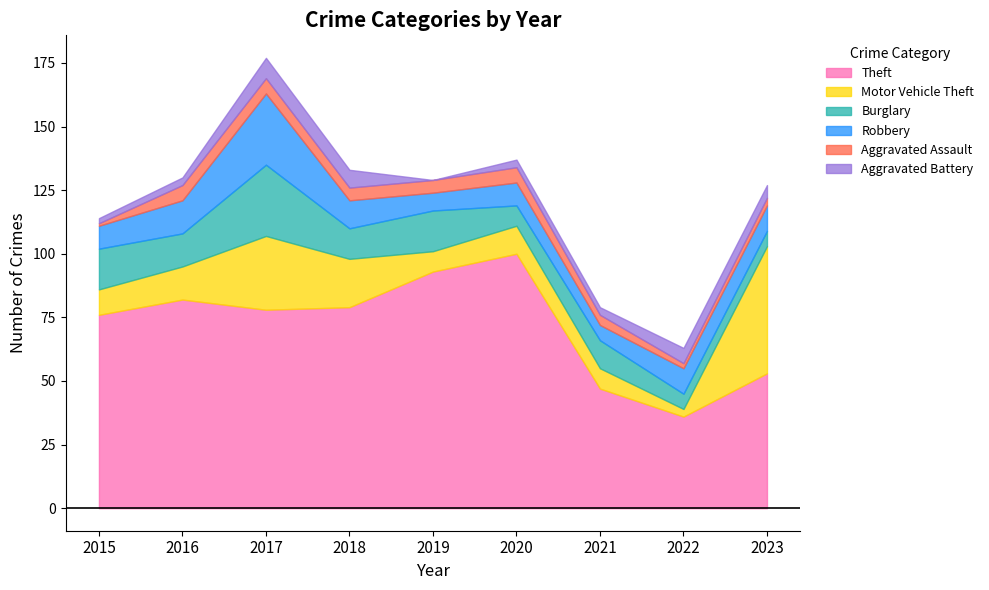

How many lines are shown in the chart?

6